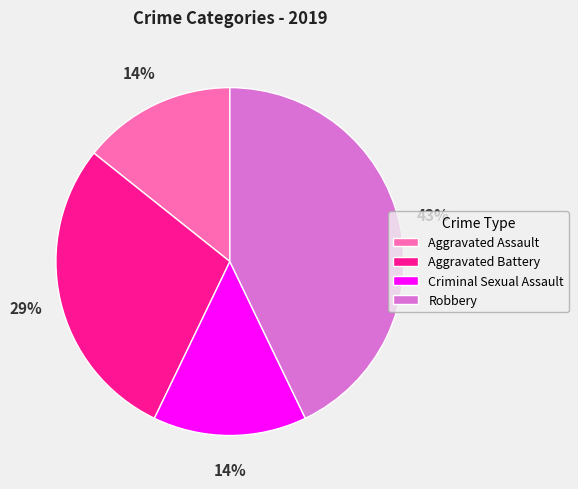

Does Criminal Sexual Assault account for over 50% of the chart?

No